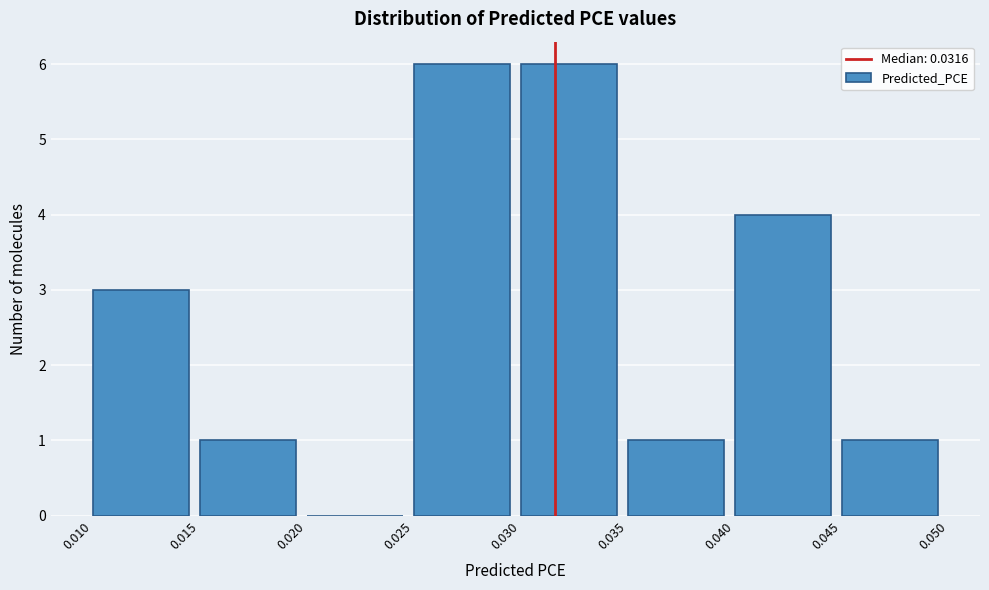

Reading left to right, list every bar in this chart as the range it spans on the x-axis followed by its height. The values are not printed on the chart, so give them approximately, as read against the axis.

0.010 to 0.015: 3
0.015 to 0.020: 1
0.020 to 0.025: 0
0.025 to 0.030: 6
0.030 to 0.035: 6
0.035 to 0.040: 1
0.040 to 0.045: 4
0.045 to 0.050: 1